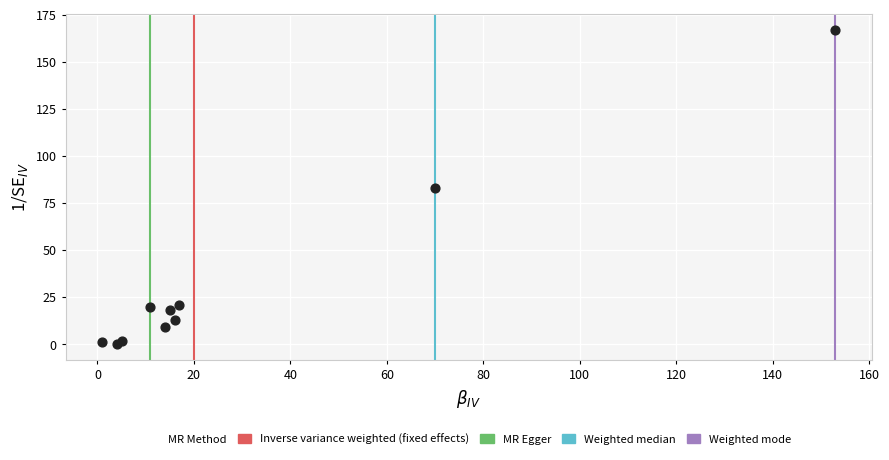

What is the range of Y values (max minus min)?

167